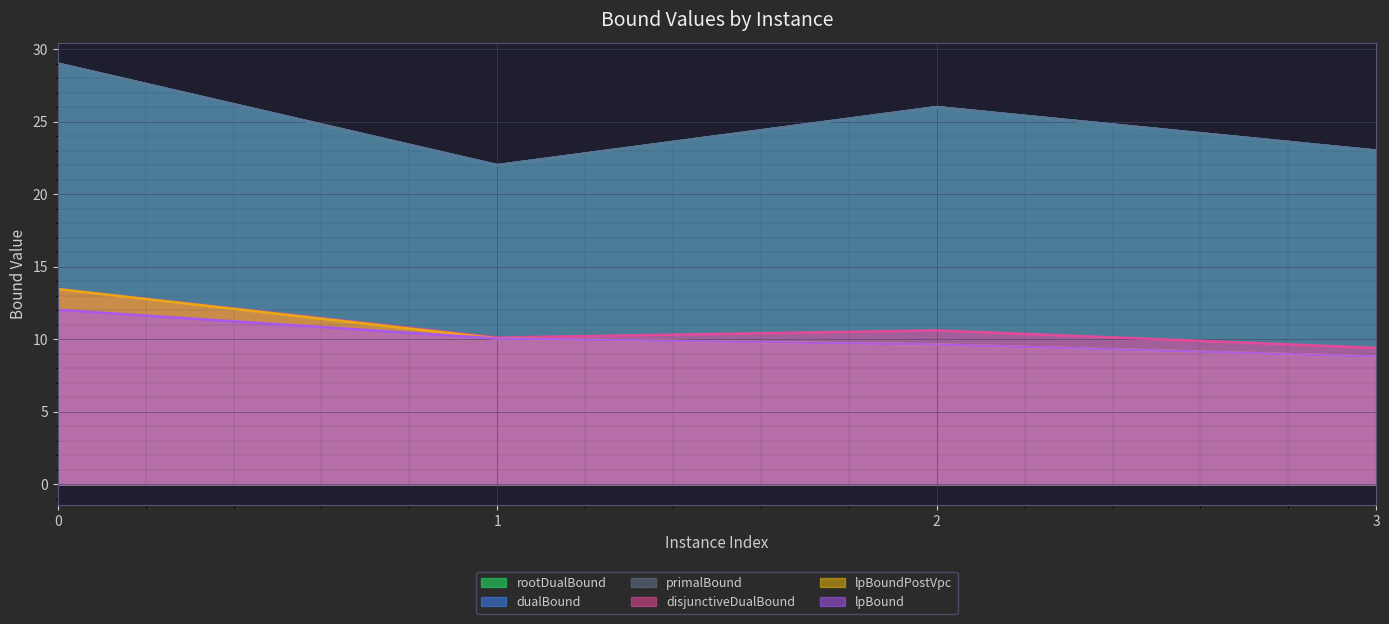

True or false: primalBound and rootDualBound intersect in this chart.

False